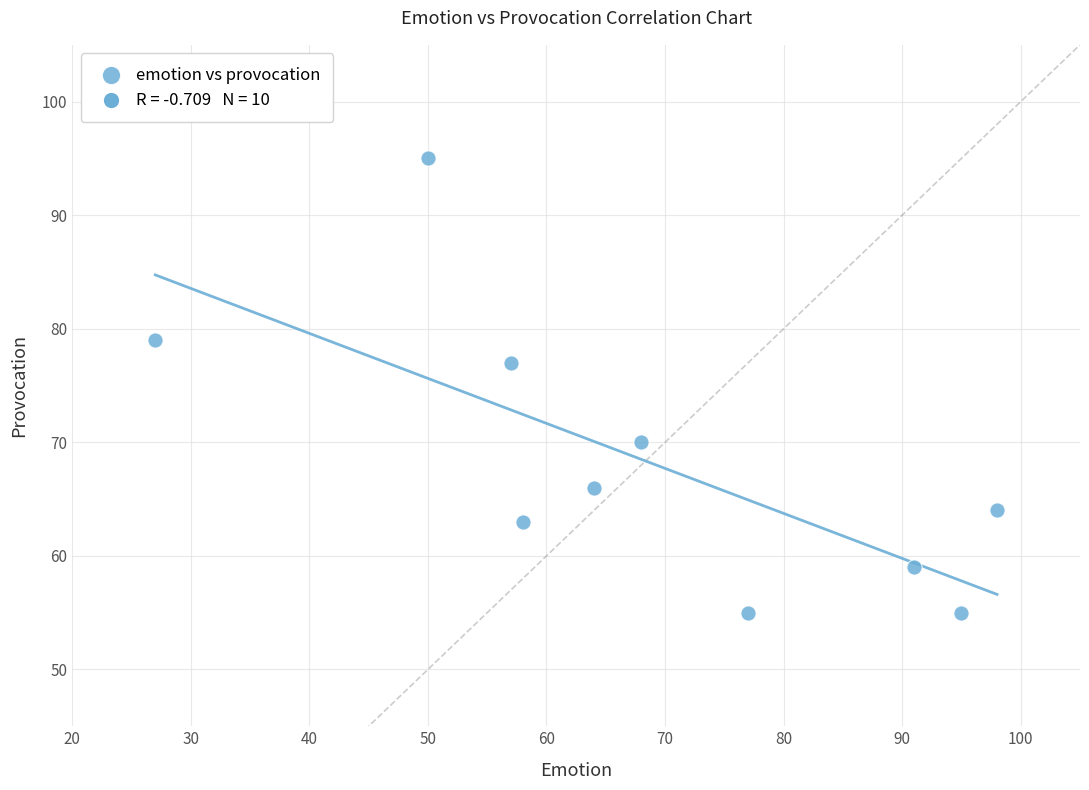

What is the average Y value?

68